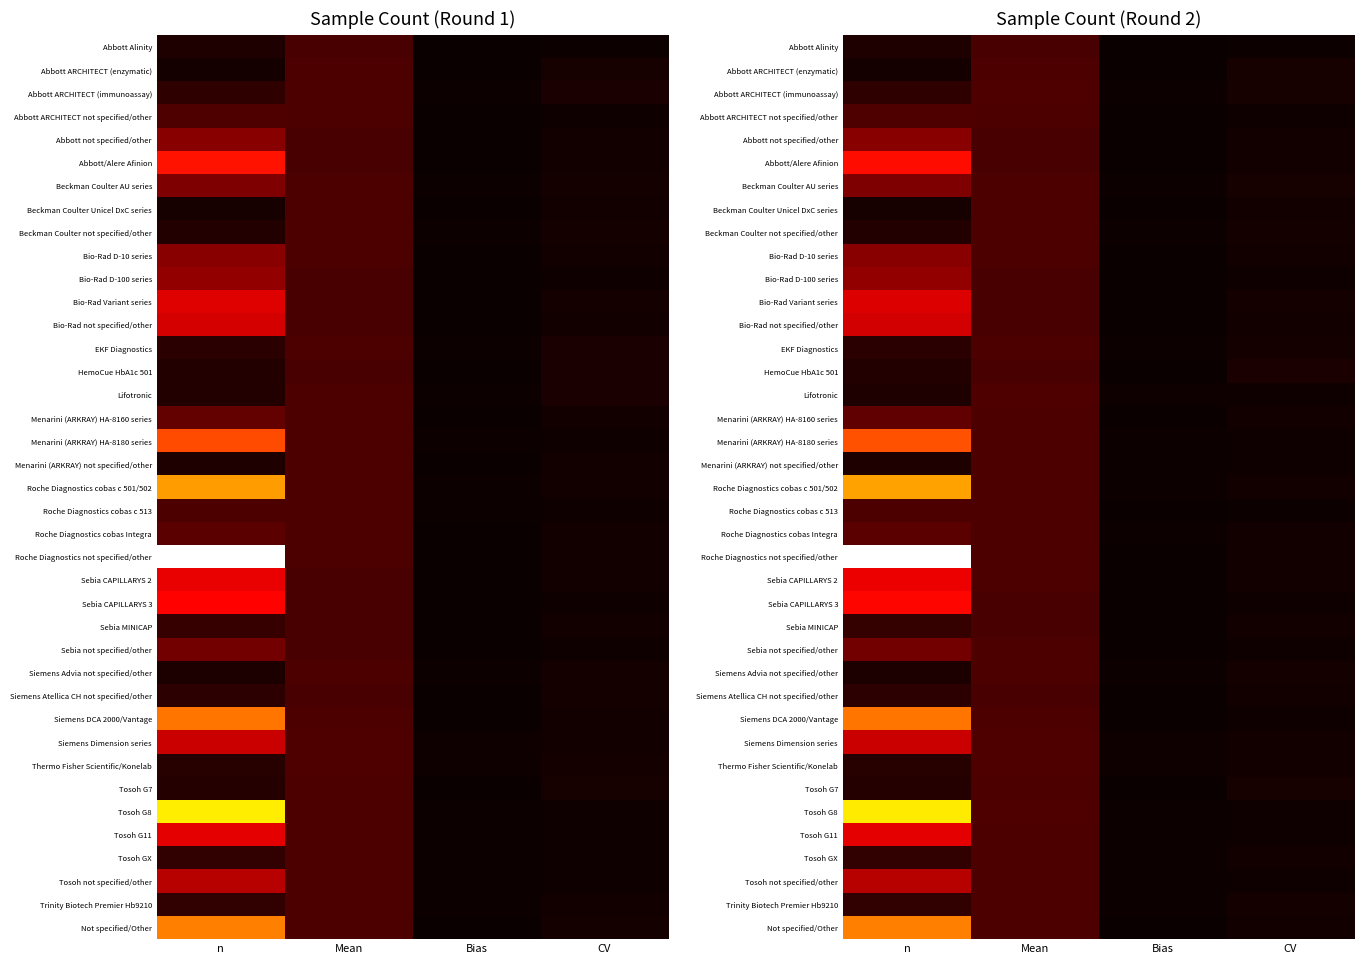

True or false: Trinity Biotech Premier Hb9210 has a value of 0.0 at CV.

False